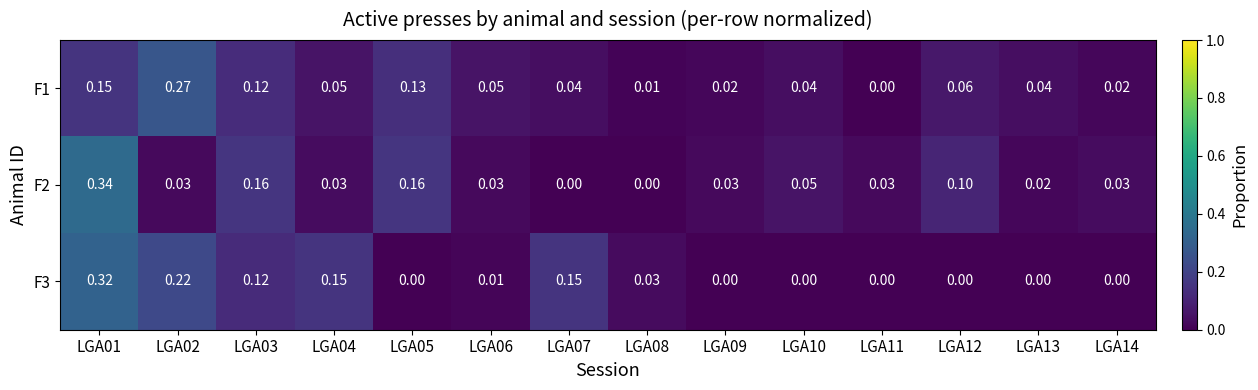

Is the value of F1 at LGA14 greater than the value of F3 at LGA02?

No